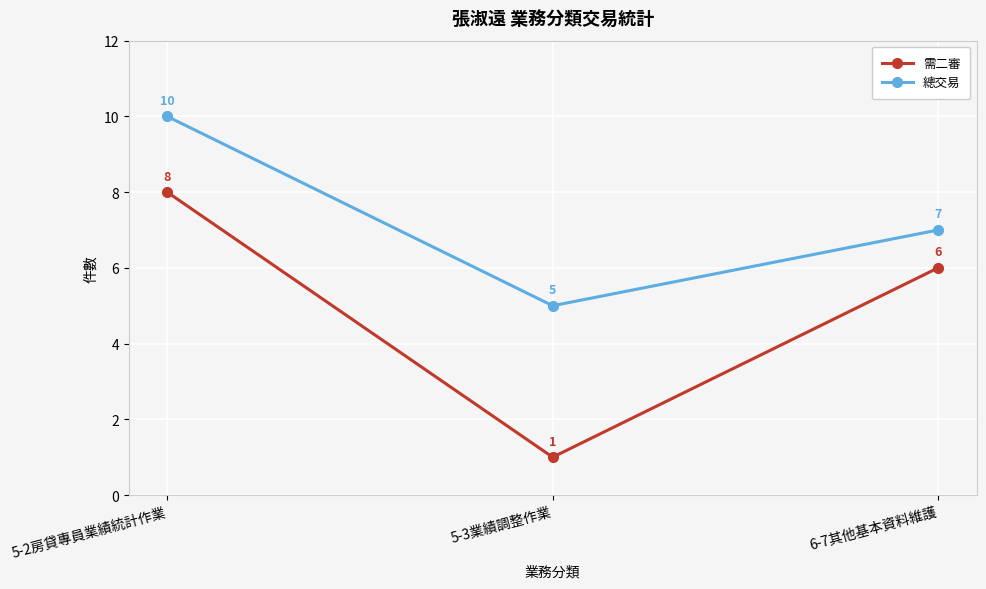

At 5-3業績調整作業, list the series in order from smallest to largest.

需二審, 總交易